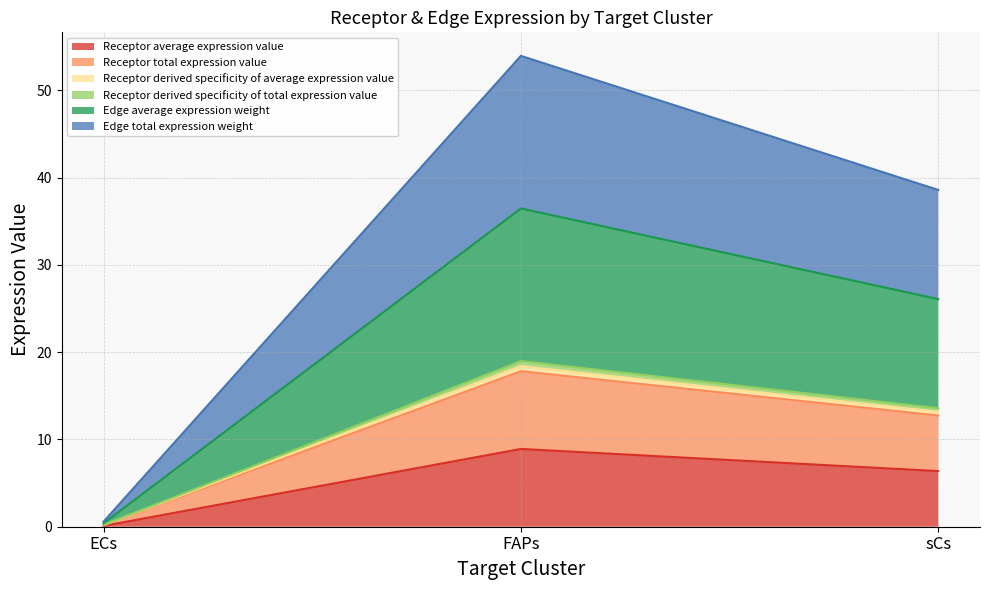

Between FAPs and sCs, which series saw the biggest shift?

Edge total expression weight